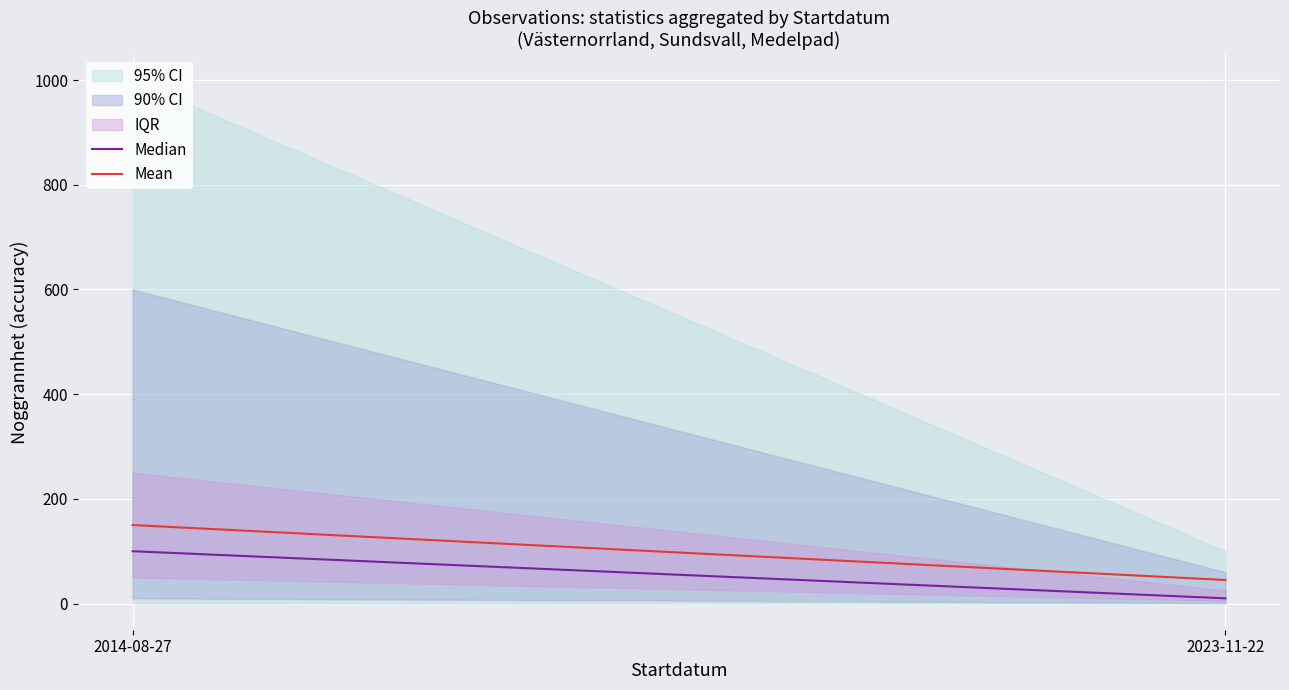

What is the highest value of the Median series?

100